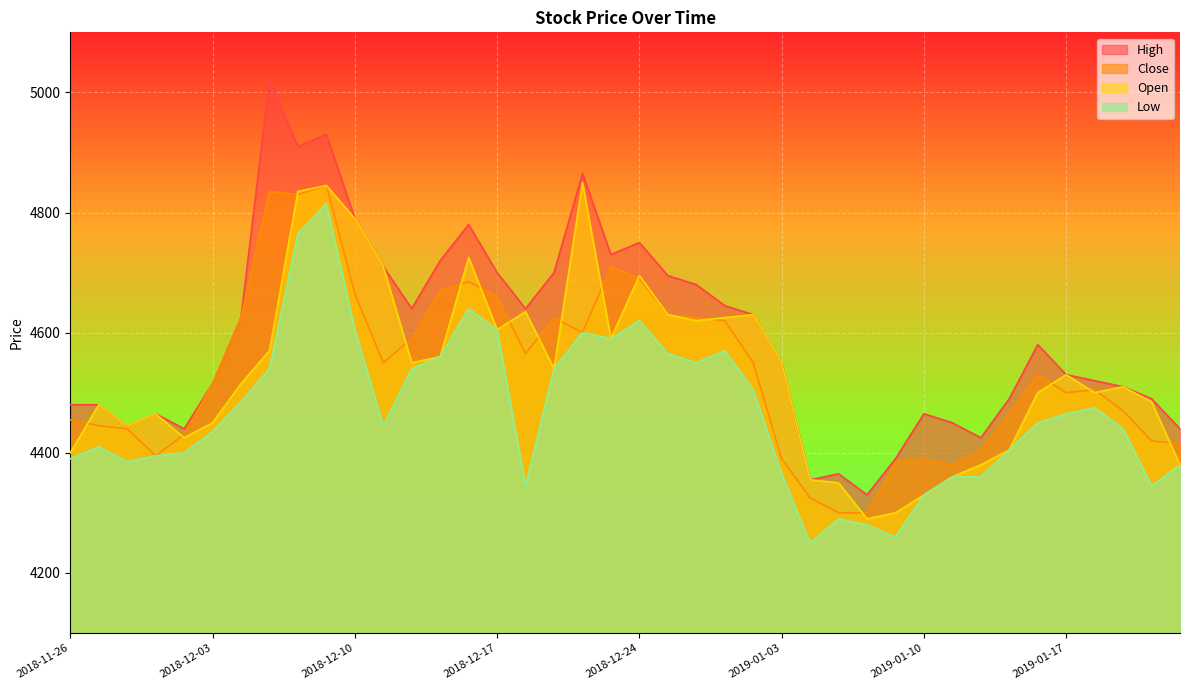

What position from the left is 2018-11-27?

2